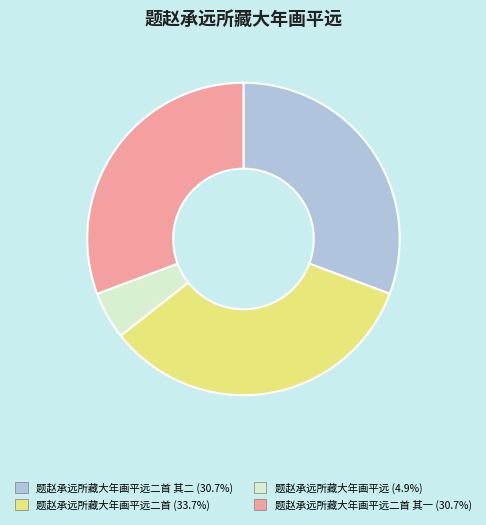

Is there a majority slice in this chart?

No